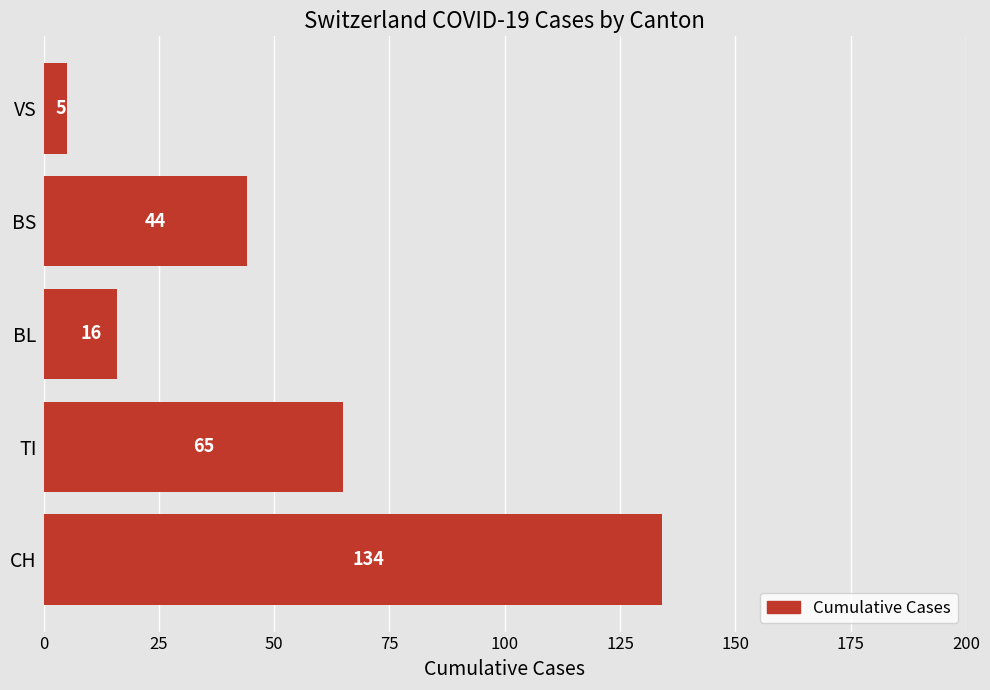

Approximately how many times larger is the value at BS compared to VS?

8.8